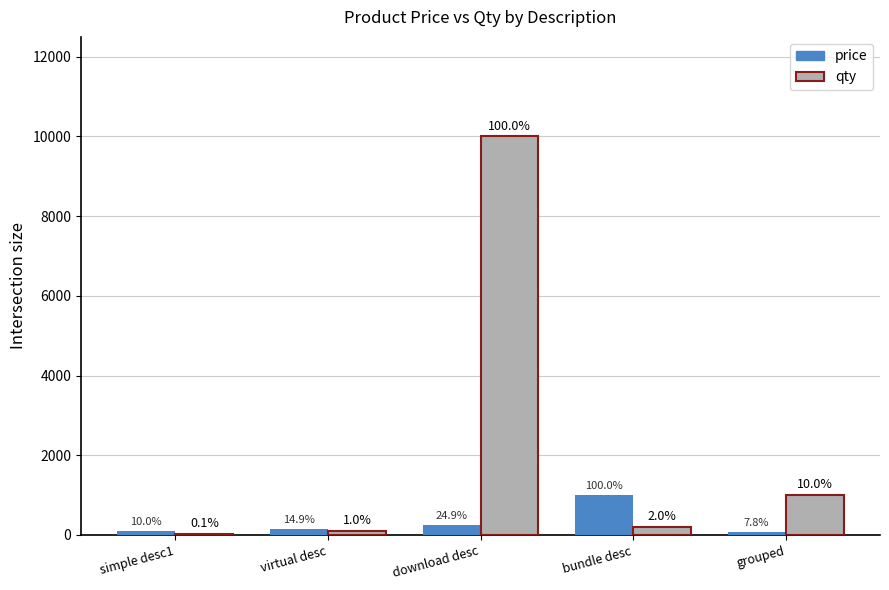

How many groups of bars are there?

5